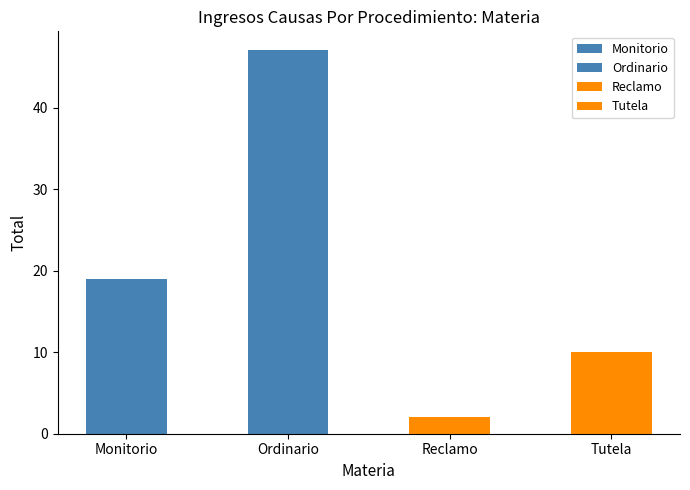

Approximately how many times larger is the value at Ordinario compared to Tutela?

4.7